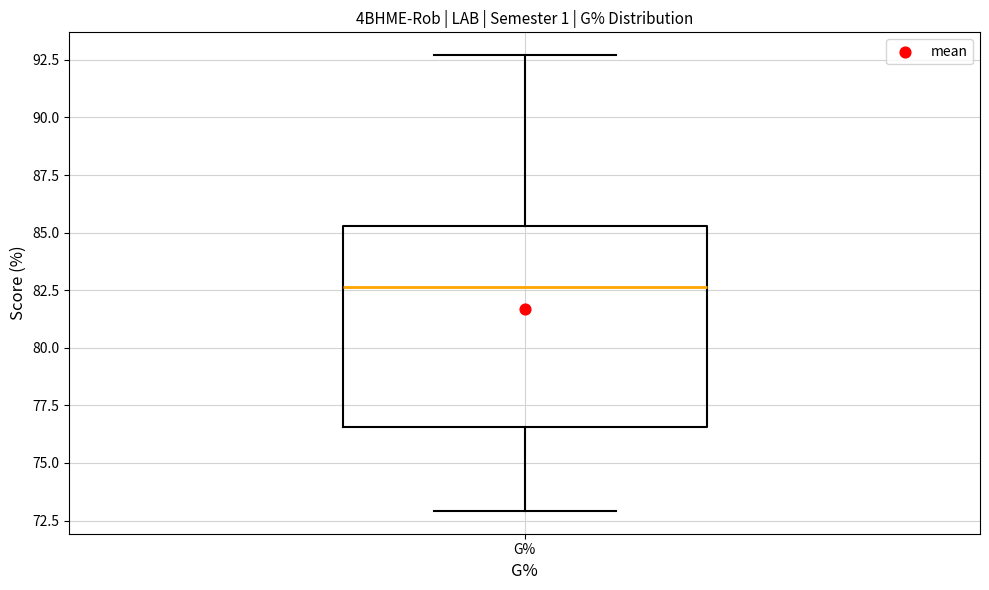

Where does the lower whisker of the box for G% end on the y-axis? The values are not printed on the chart, so give them approximately, as read against the axis.

73.0